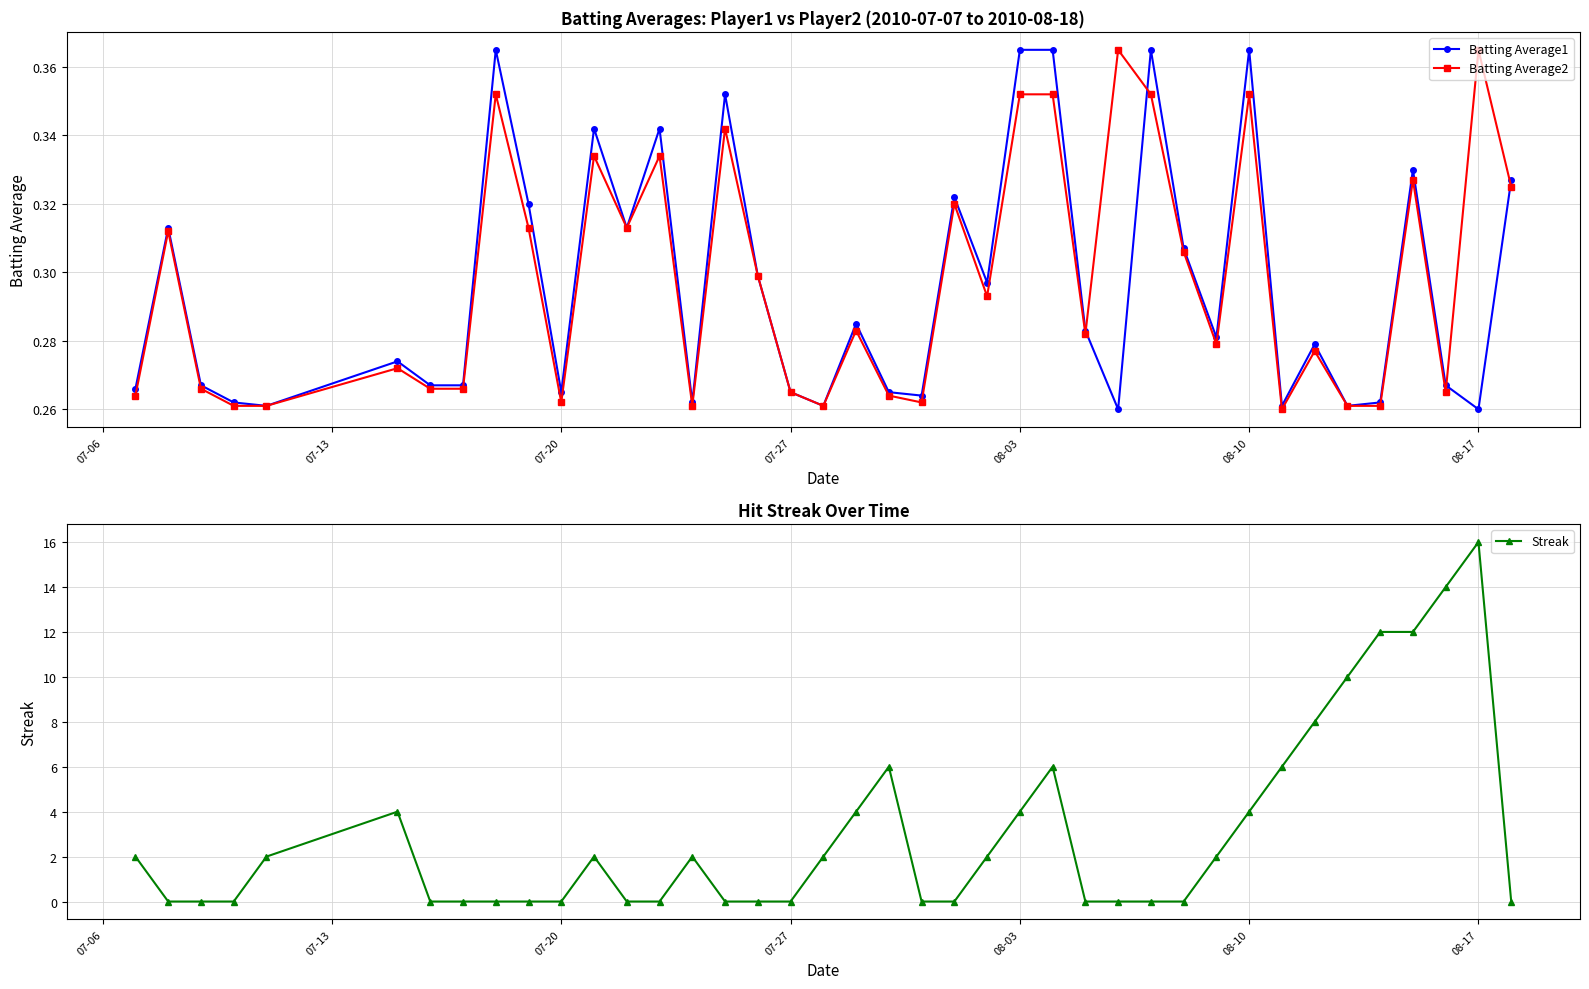

True or false: Batting Average1 has more than 2 points higher than both neighbors.

True